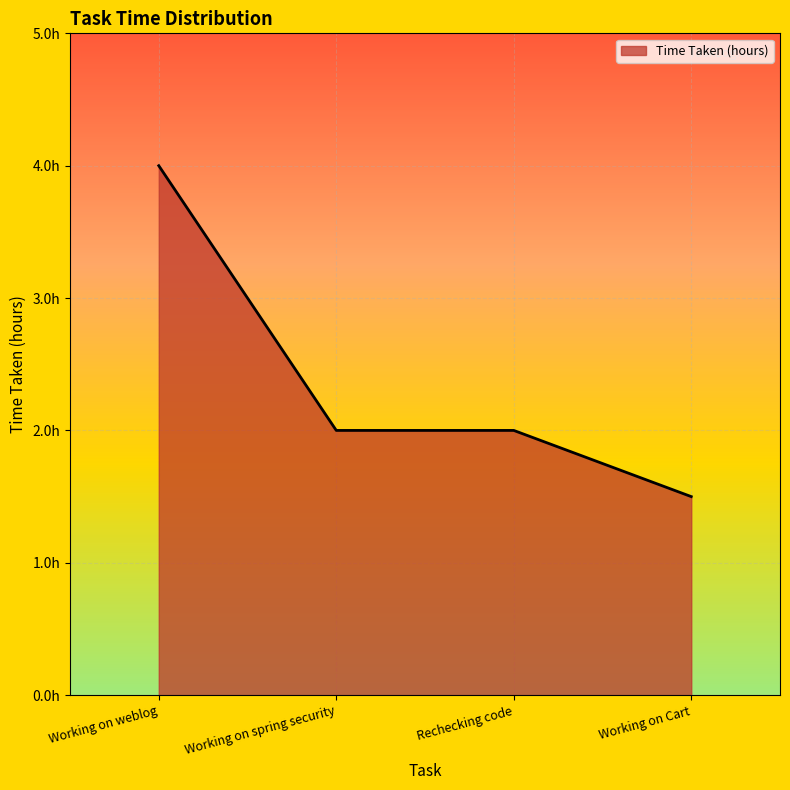

Does the chart have visible grid lines?

Yes